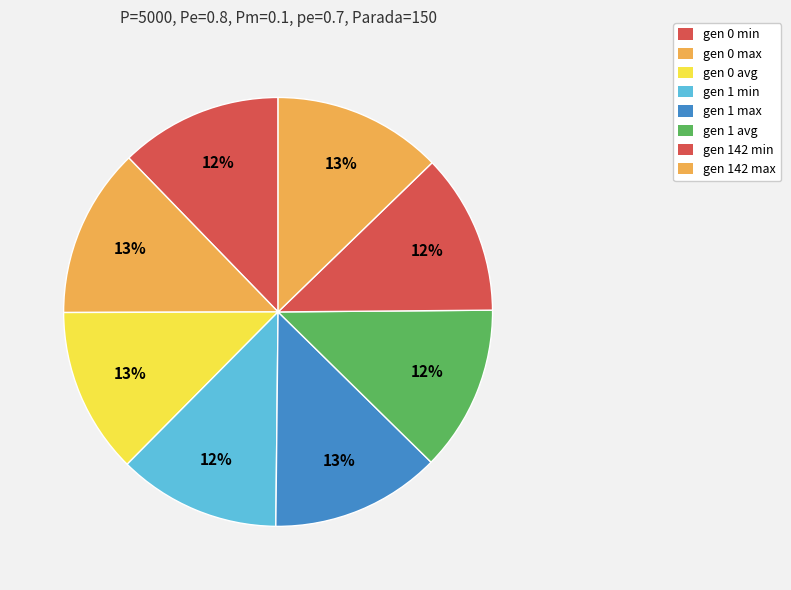

Is there any slice that represents more than half of the pie?

No